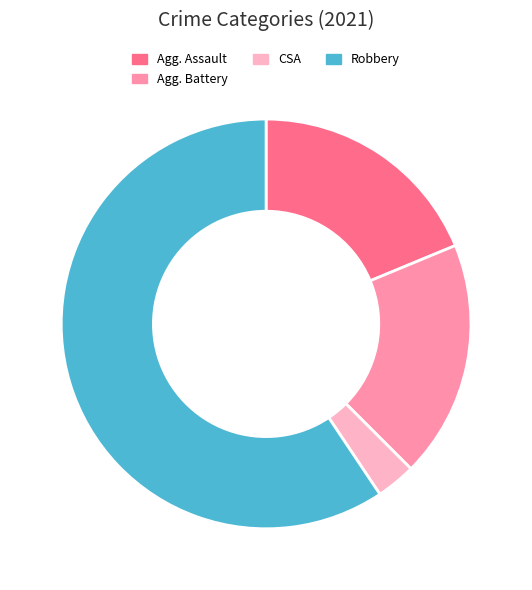

Is there any slice that represents more than half of the pie?

Yes